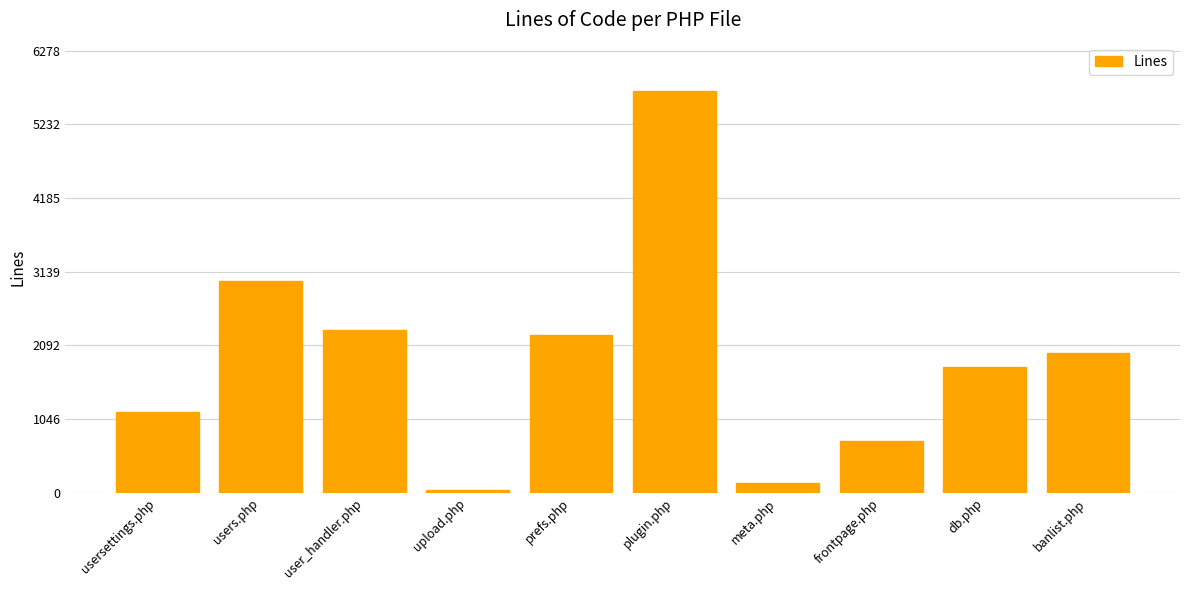

Where does the data first go above 1987?

users.php